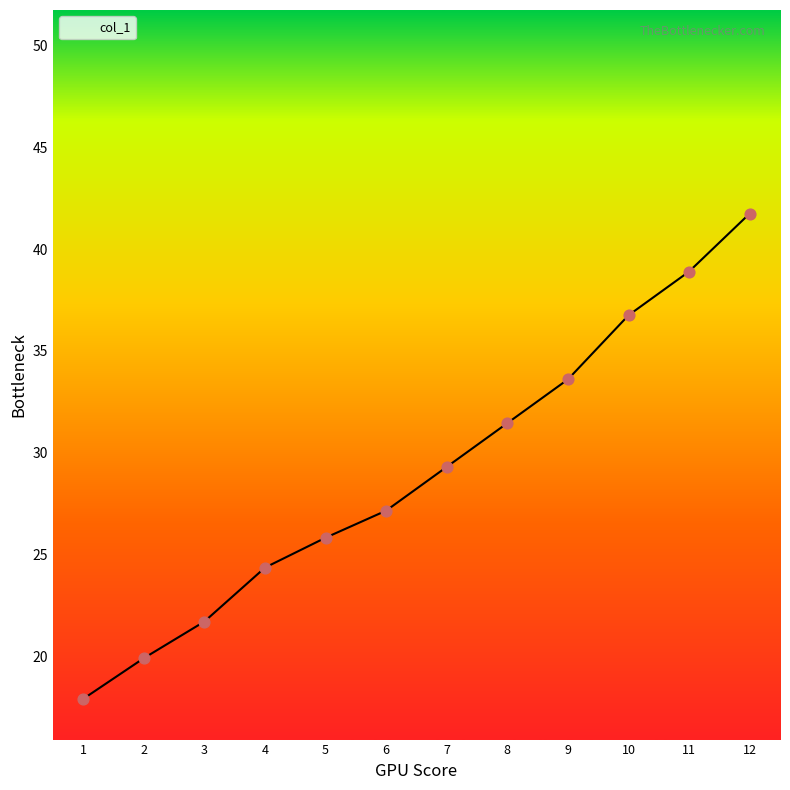

Between 10 and 8, which is larger?

10